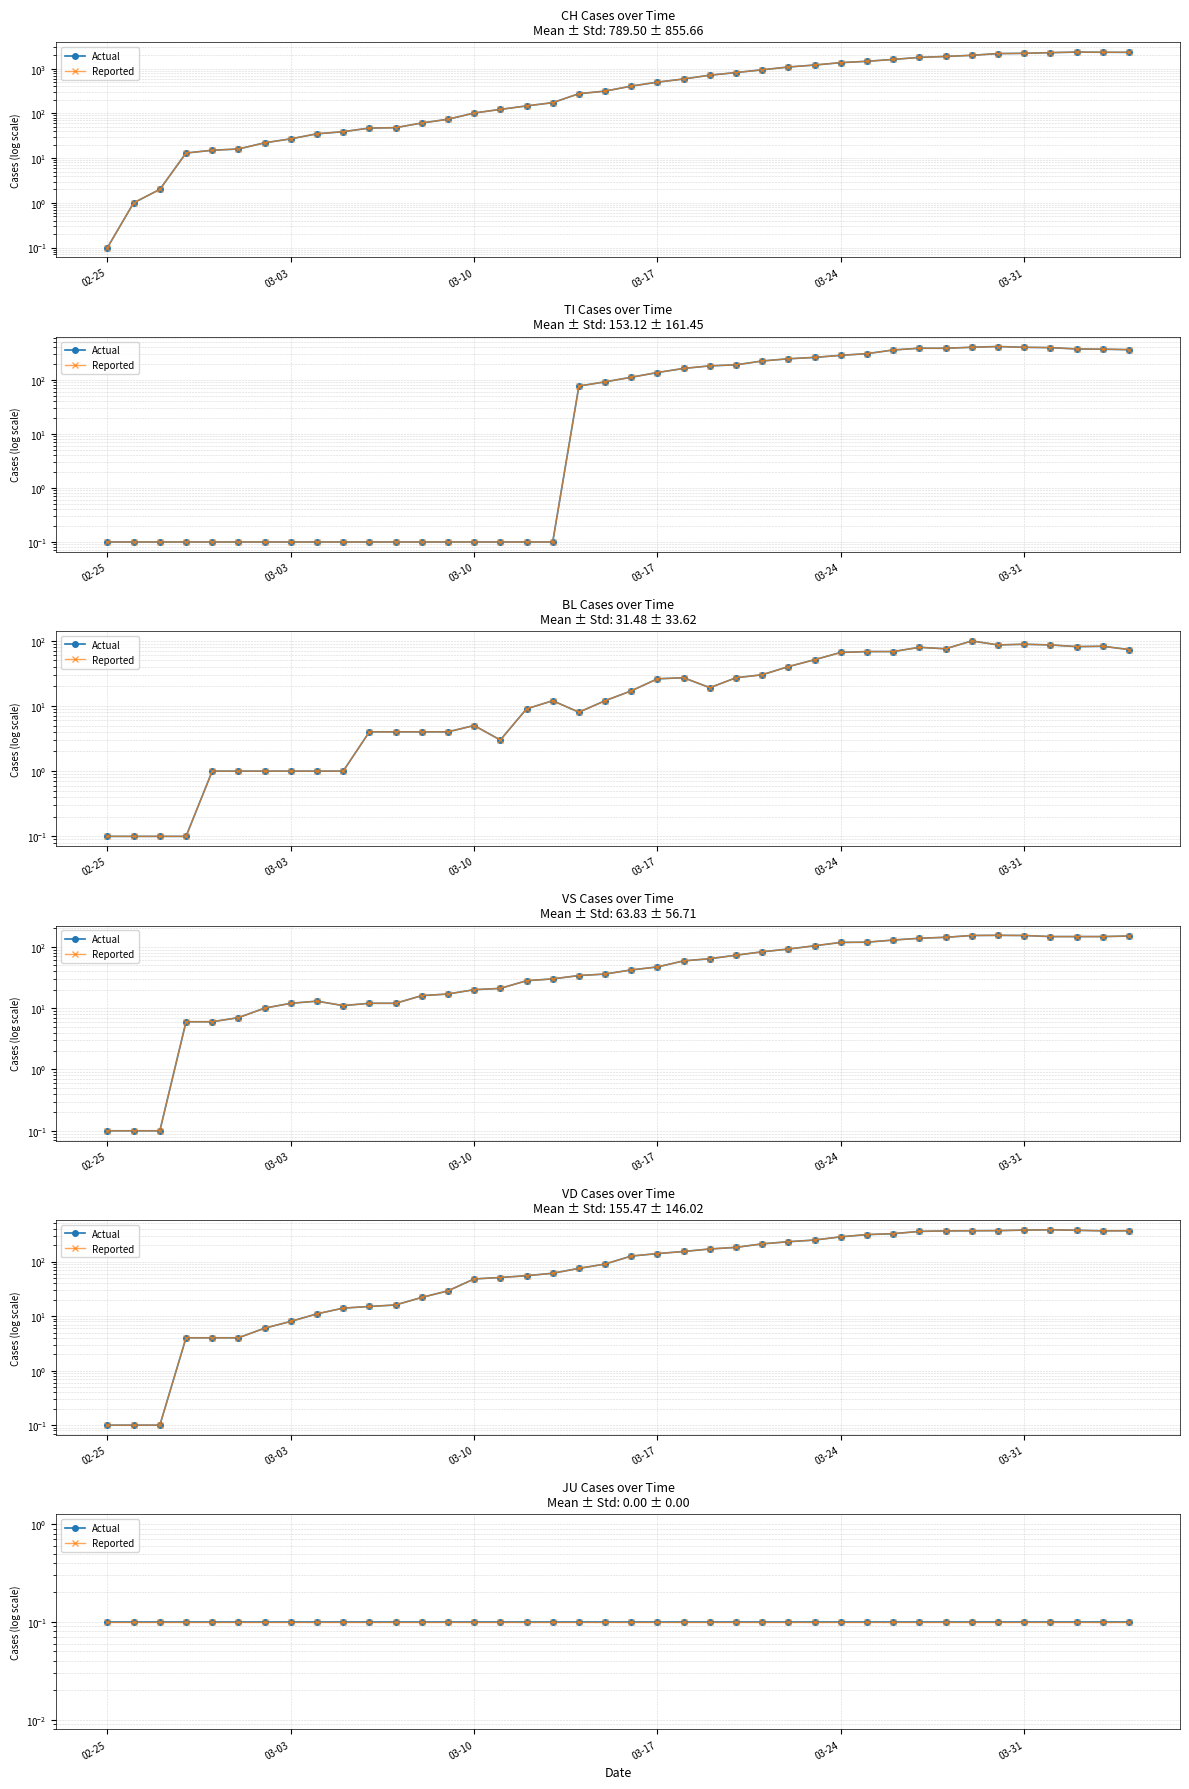

What is the value of the VD point at the 11th from the left?

15.0